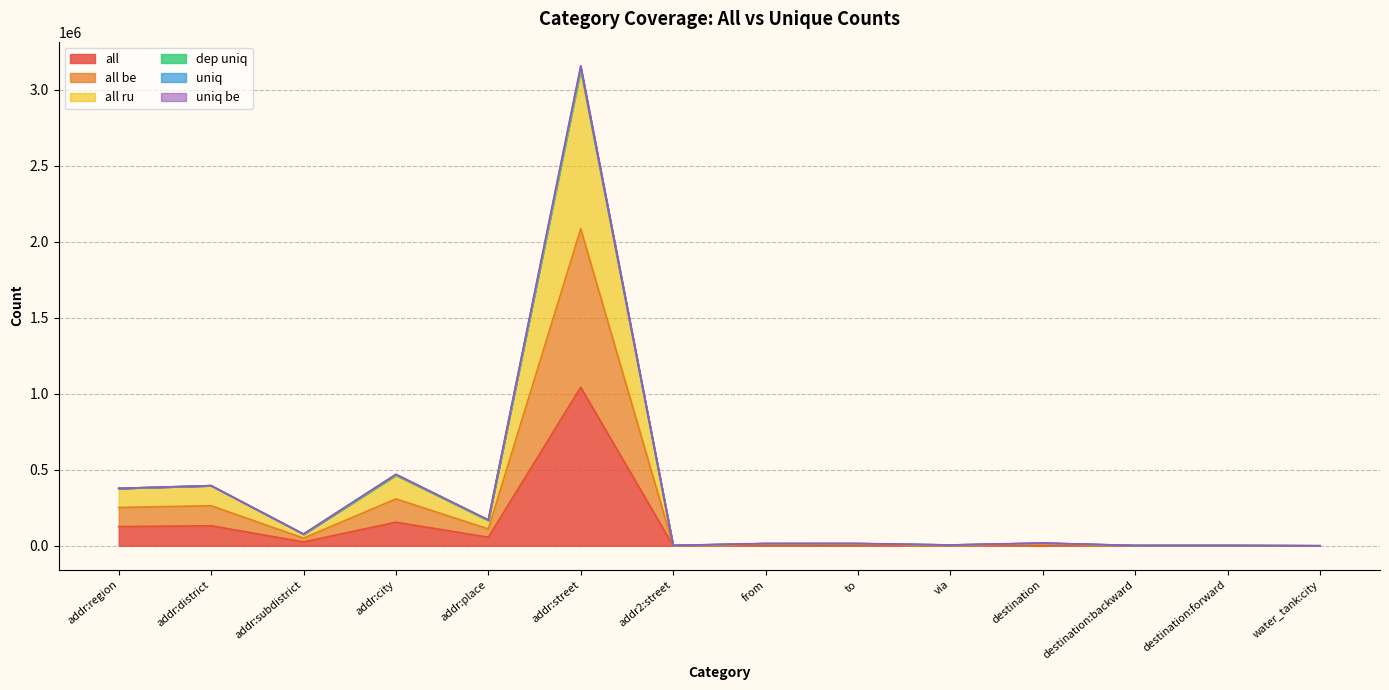

How many categories are shown in the chart?

14